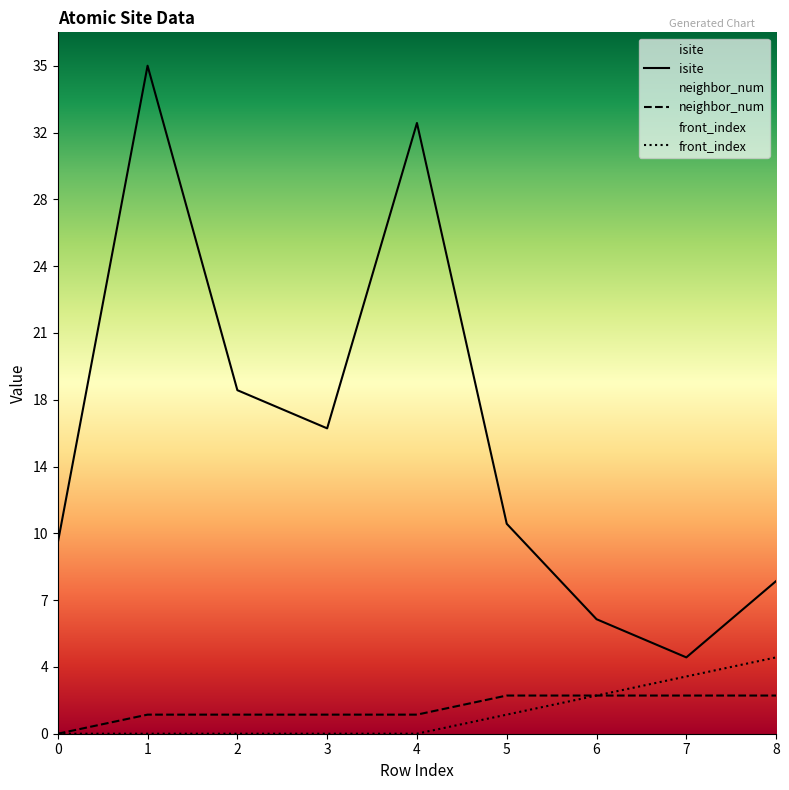

What is the spread (max minus min) of values at 1?

35